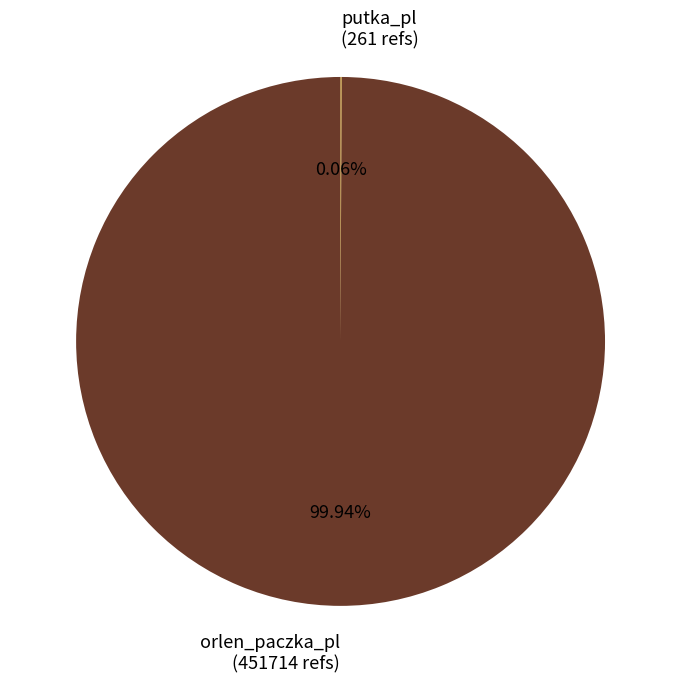

Which slice represents more than half of the pie?

orlen_paczka_pl